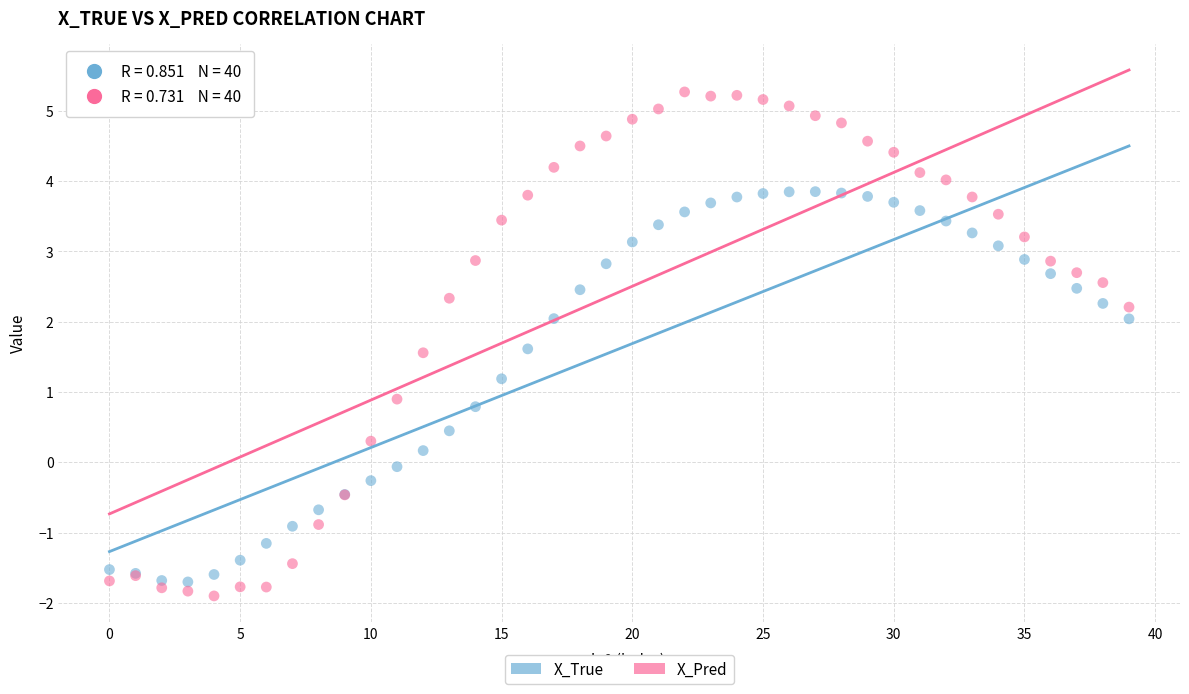

Which series contains the highest Y value?

X_Pred